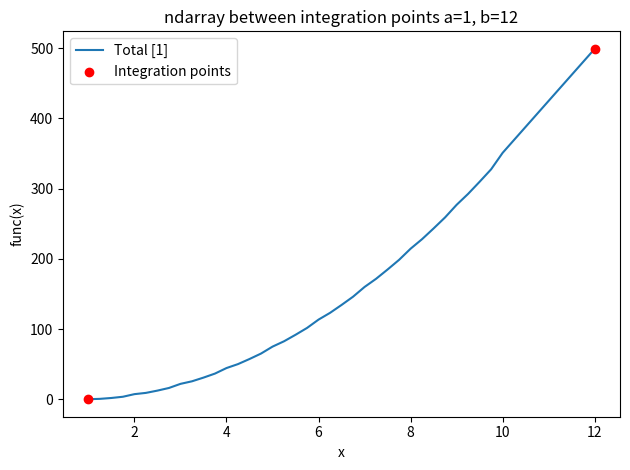

What is the greatest value displayed?

499.1